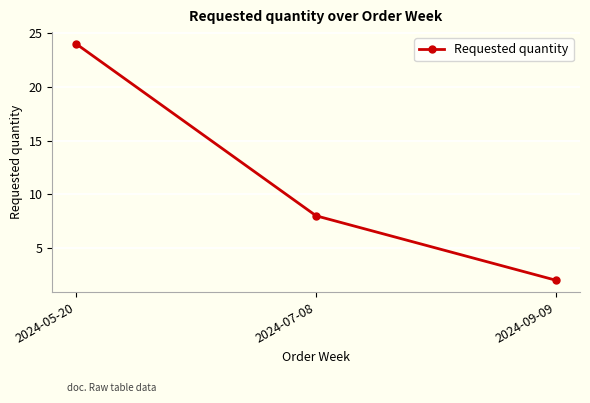

What is the label of the 1st point from the left?

2024-05-20